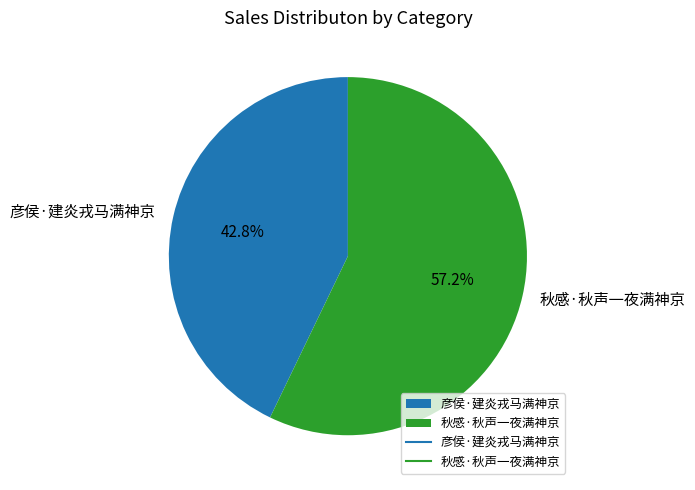

Approximately how many times larger is the value at 彦侯·建炎戎马满神京 compared to 秋感·秋声一夜满神京?

0.7